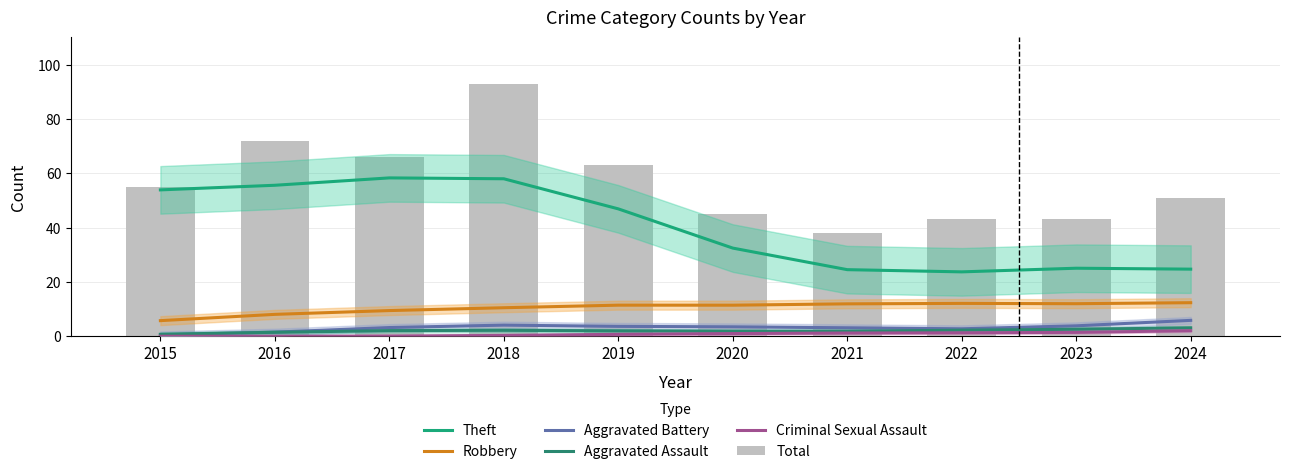

What is the total value across all series at 2023?

87.9